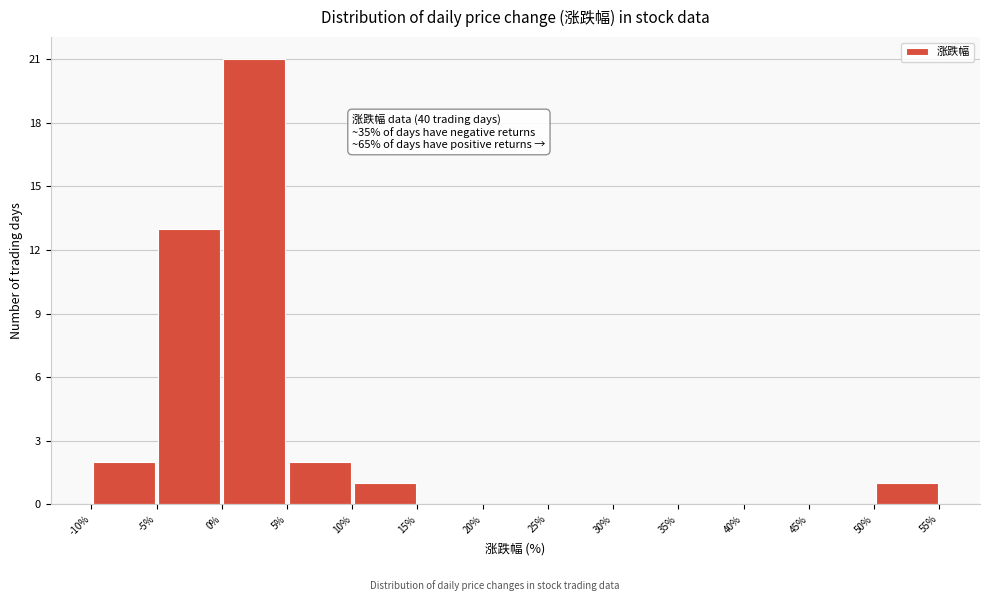

Over which range of the x-axis is the bar tallest?

0% to 5%